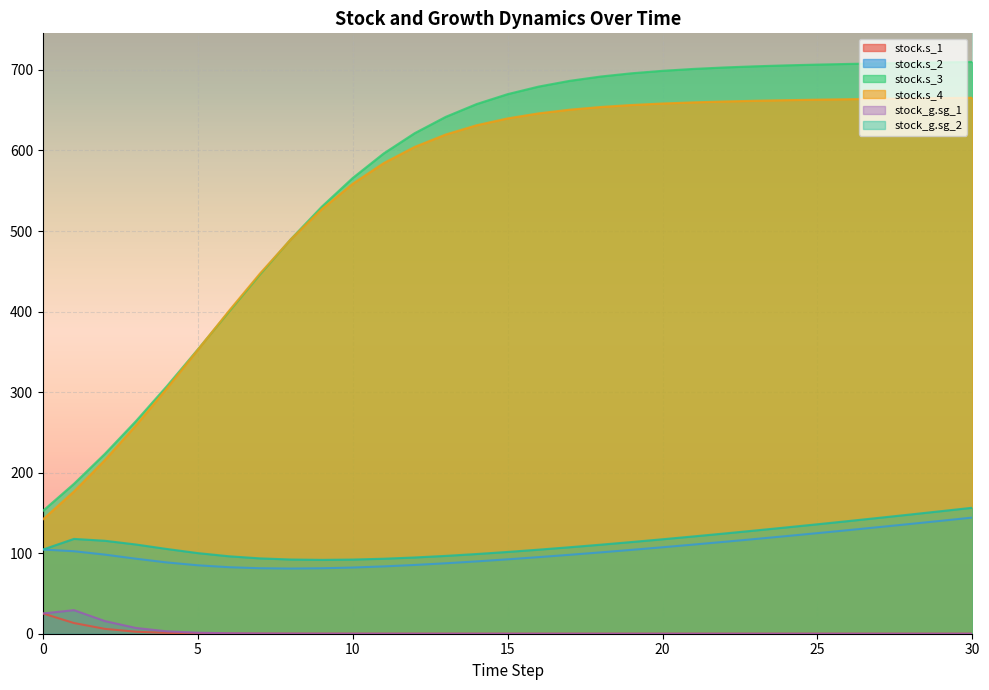

List the series in order of their peak value, highest first.

stock.s_3, stock.s_4, stock_g.sg_2, stock.s_2, stock_g.sg_1, stock.s_1